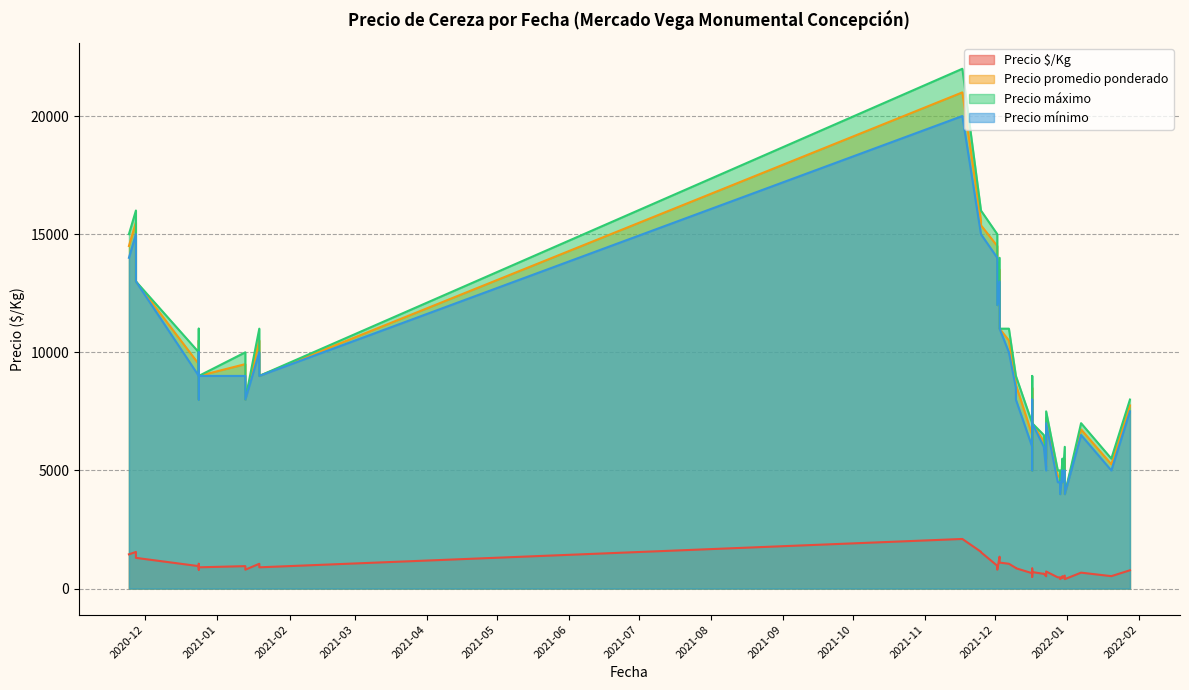

Which category has the highest value in the Precio mínimo series?

2021-11-17